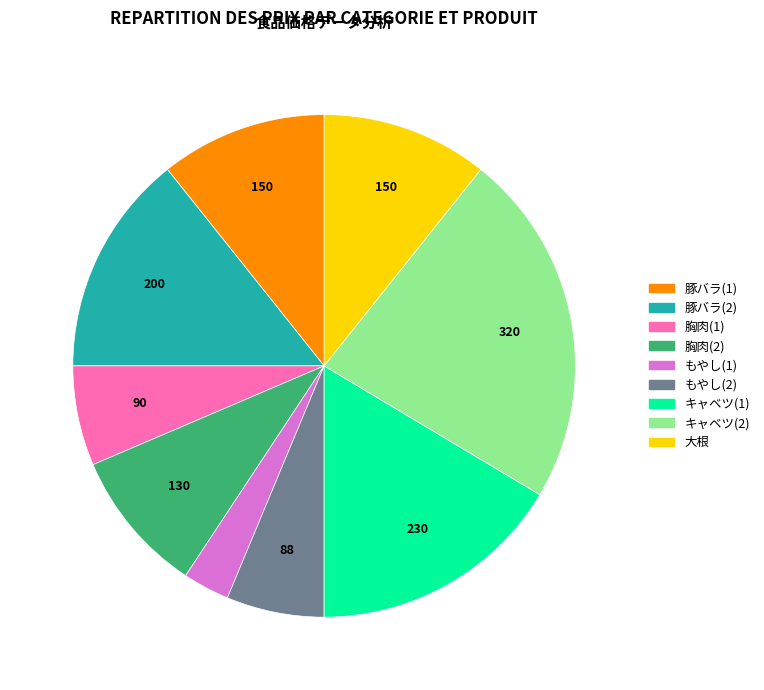

Is there any slice that represents more than half of the pie?

No